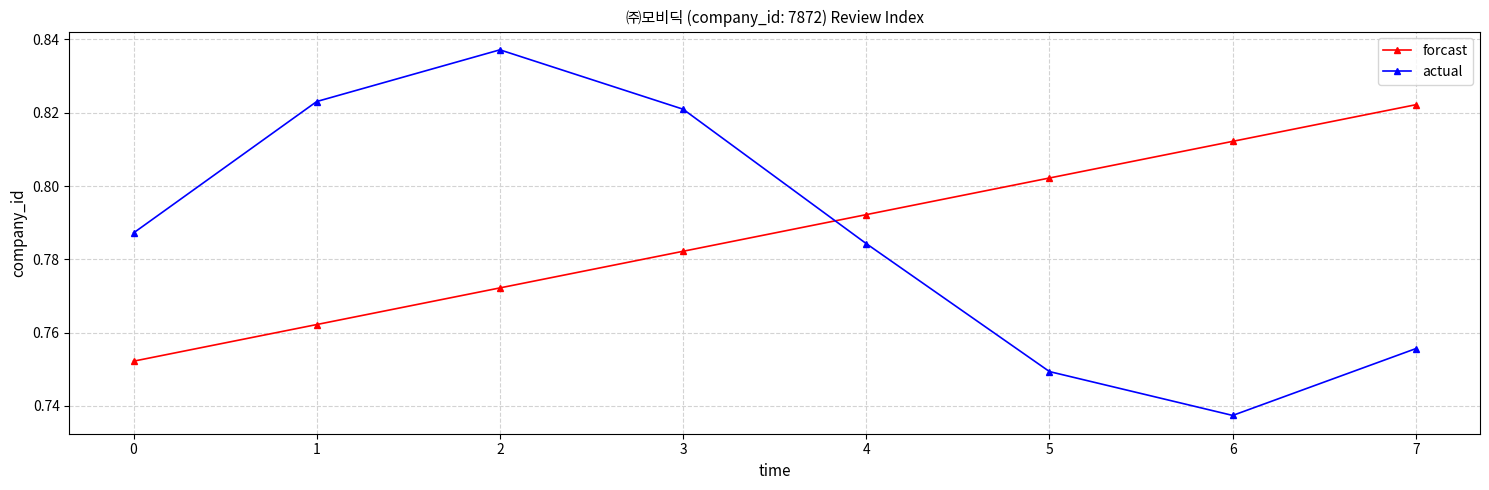

At which label is forcast closest to 0?

0